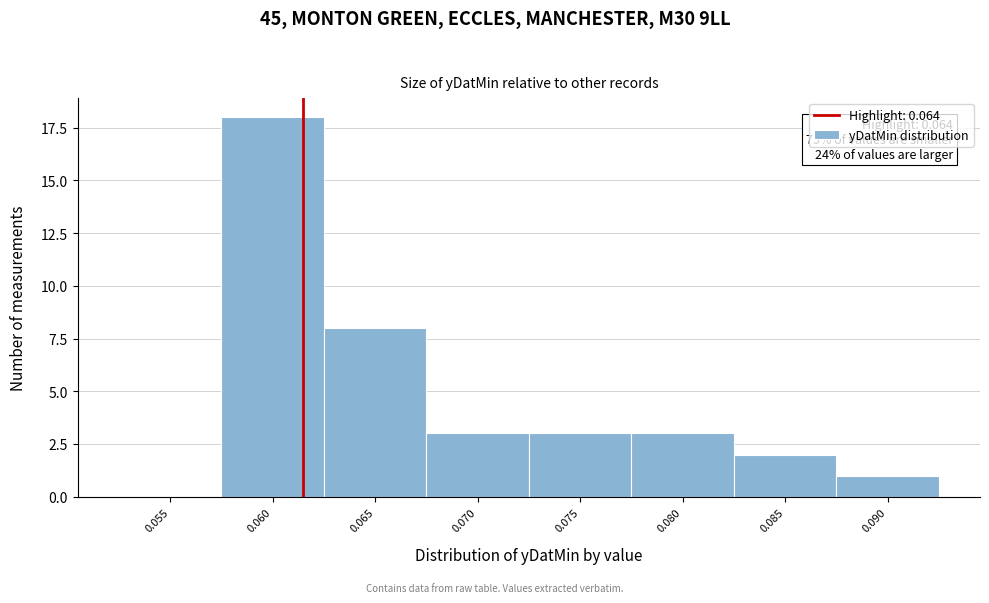

Reading left to right, transcribe all the data shown in this chart.

0.055=0	0.060=18	0.065=8	0.070=3	0.075=3	0.080=3	0.085=2	0.090=1